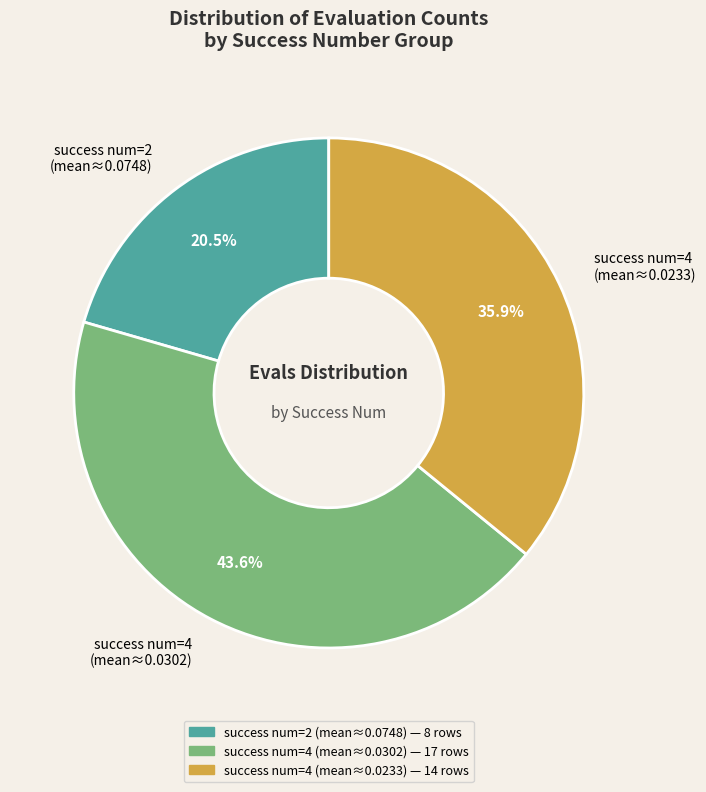

Does any single category account for the majority?

No